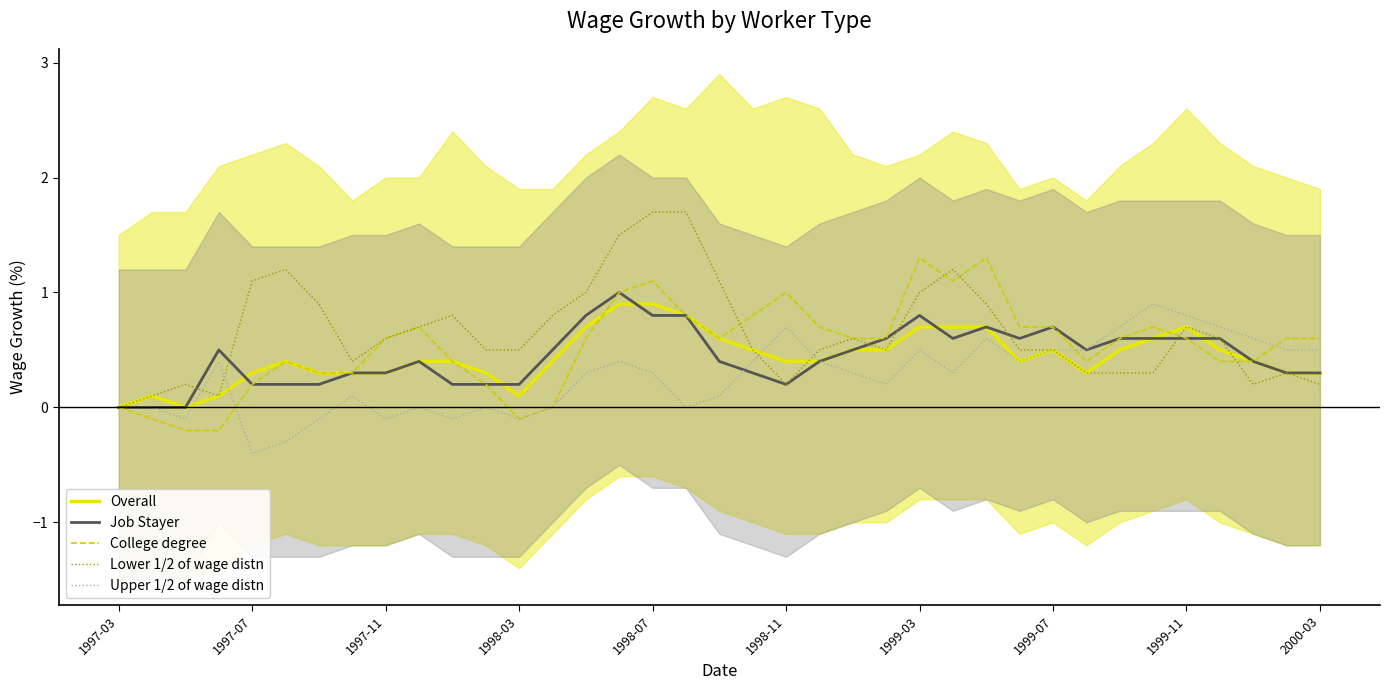

Reading left to right, what are all the values shown in this chart?

Overall: 0.0	0.1	0.0	0.1	0.3	0.4	0.3	0.3	0.3	0.4	0.4	0.3	0.1	0.4	0.7	0.9	0.9	0.8	0.6	0.5	0.4	0.4	0.5	0.5	0.7	0.7	0.7	0.4	0.5	0.3	0.5	0.6	0.7	0.5	0.4	0.3	0.3
Job Stayer: 0.0	0.0	0.0	0.5	0.2	0.2	0.2	0.3	0.3	0.4	0.2	0.2	0.2	0.5	0.8	1.0	0.8	0.8	0.4	0.3	0.2	0.4	0.5	0.6	0.8	0.6	0.7	0.6	0.7	0.5	0.6	0.6	0.6	0.6	0.4	0.3	0.3
College degree: 0.0	-0.1	-0.2	-0.2	0.2	0.4	0.3	0.3	0.6	0.7	0.4	0.2	-0.1	0.0	0.6	1.0	1.1	0.8	0.6	0.8	1.0	0.7	0.6	0.6	1.3	1.1	1.3	0.7	0.7	0.4	0.6	0.7	0.6	0.4	0.4	0.6	0.6
Lower 1/2 of wage distn: 0.0	0.1	0.2	0.1	1.1	1.2	0.9	0.4	0.6	0.7	0.8	0.5	0.5	0.8	1.0	1.5	1.7	1.7	1.1	0.5	0.2	0.5	0.6	0.5	1.0	1.2	0.9	0.5	0.5	0.3	0.3	0.3	0.7	0.6	0.2	0.3	0.2
Upper 1/2 of wage distn: 0.0	0.0	-0.1	0.4	-0.4	-0.3	-0.1	0.1	-0.1	0.0	-0.1	0.0	-0.1	0.0	0.3	0.4	0.3	0.0	0.1	0.4	0.7	0.4	0.3	0.2	0.5	0.3	0.6	0.4	0.5	0.5	0.7	0.9	0.8	0.7	0.6	0.5	0.5